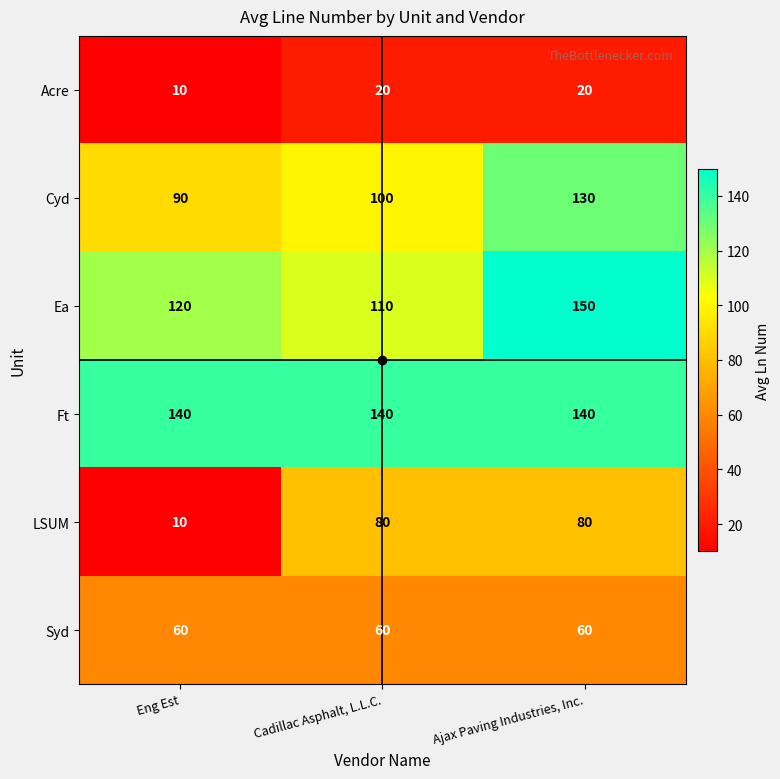

True or false: Acre has a value of 20 at Cadillac Asphalt, L.L.C..

True